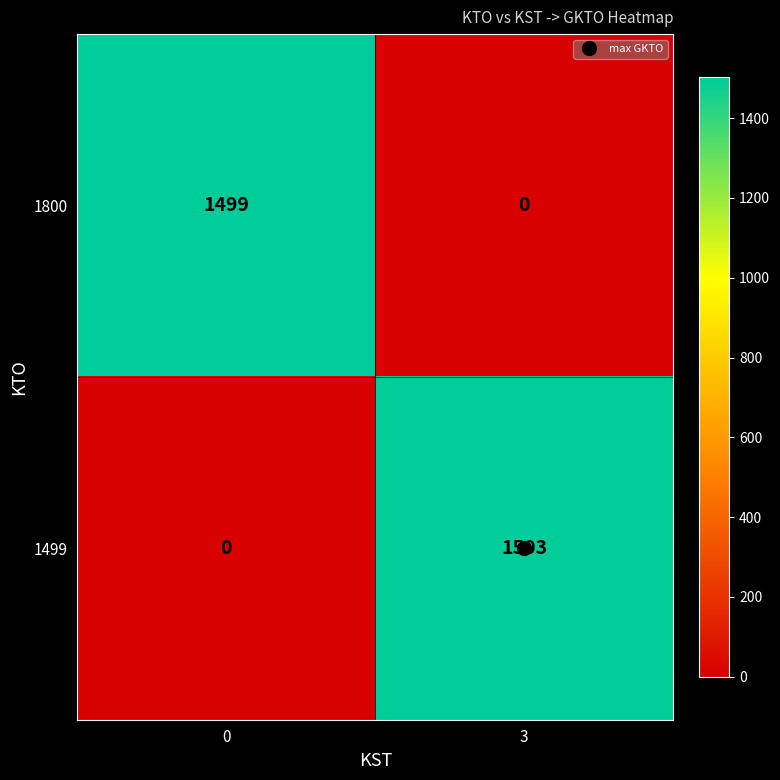

What is the difference between the 1800 values at 3 and 0?

1499